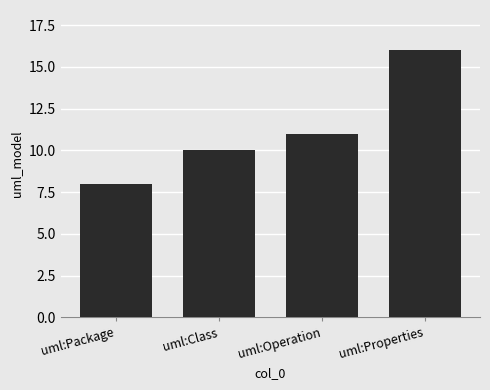

Rank the categories by value from lowest to highest.

uml:Package, uml:Class, uml:Operation, uml:Properties